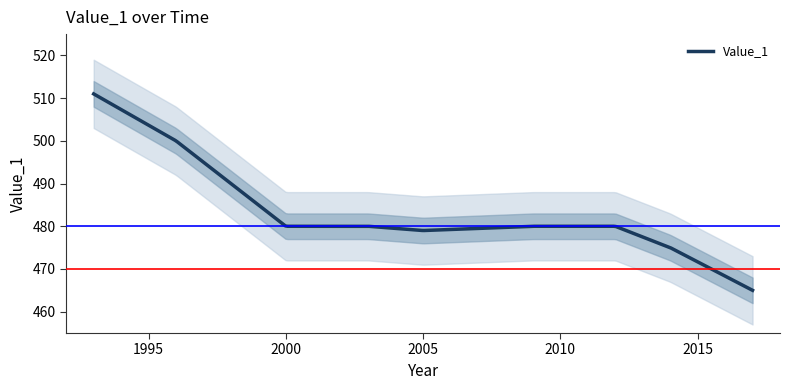

Reading right to left, transcribe all the data shown in this chart.

465	475	480	480	479	480	480	500	511